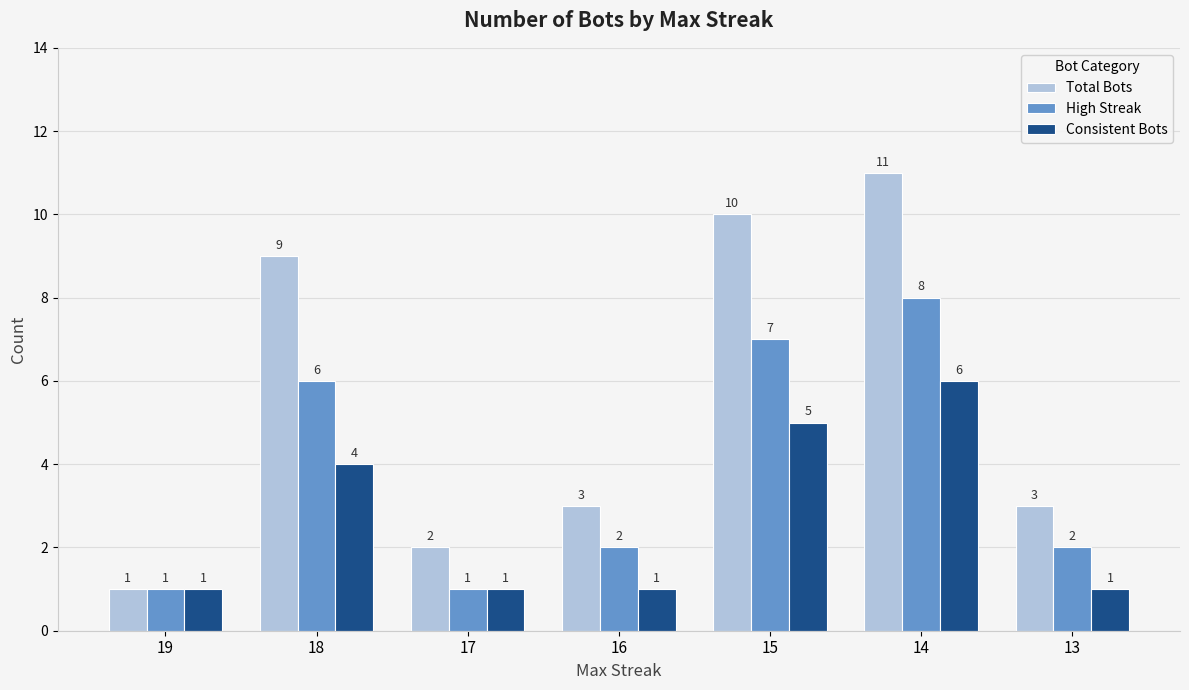

Reading left to right, list all the values displayed in this chart.

Total Bots: 19=1	18=9	17=2	16=3	15=10	14=11	13=3
High Streak: 19=1	18=6	17=1	16=2	15=7	14=8	13=2
Consistent Bots: 19=1	18=4	17=1	16=1	15=5	14=6	13=1